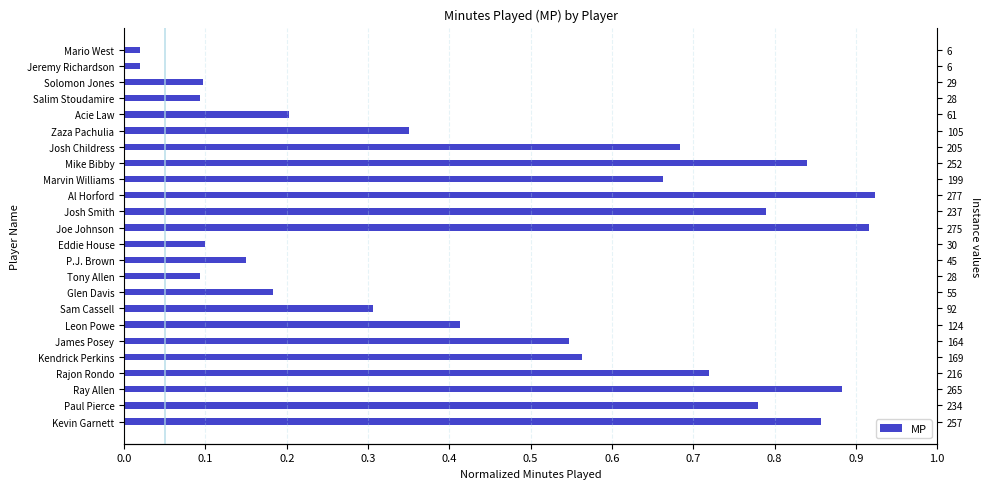

How many categories are shown in the chart?

24